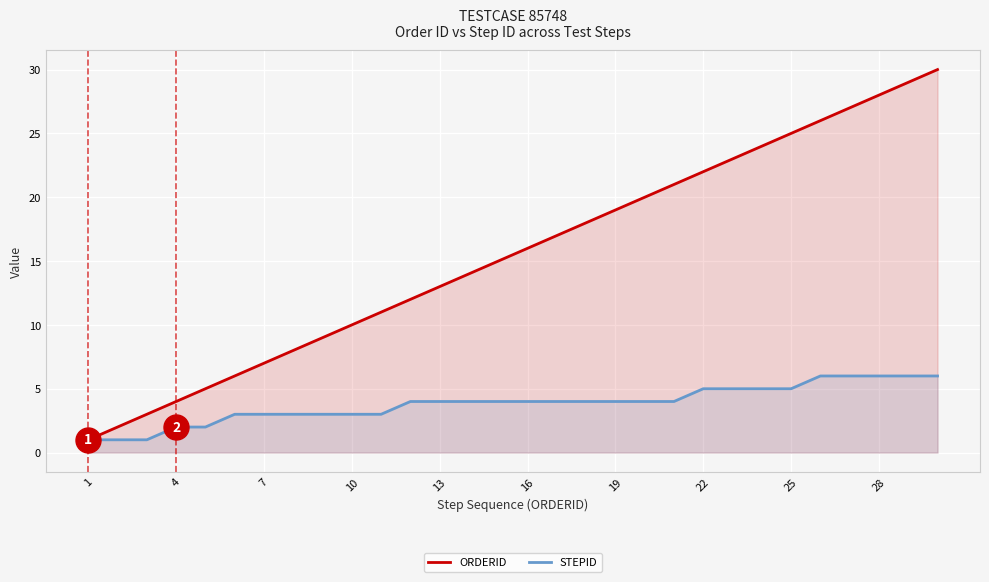

What are all the series names shown in the legend?

ORDERID, STEPID